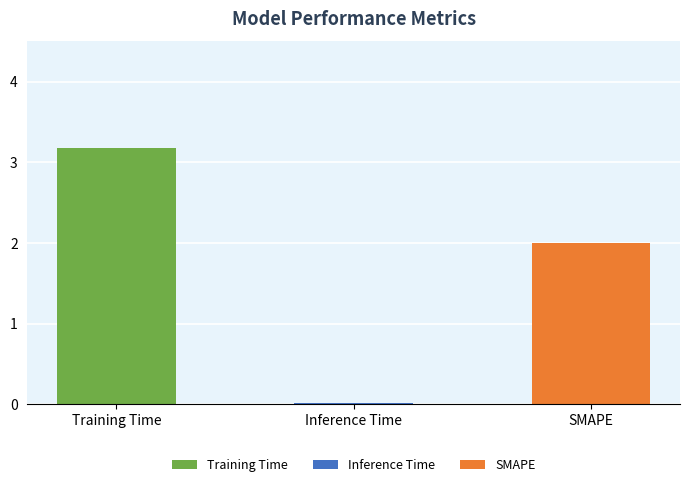

What is the sum of all values?

5.2